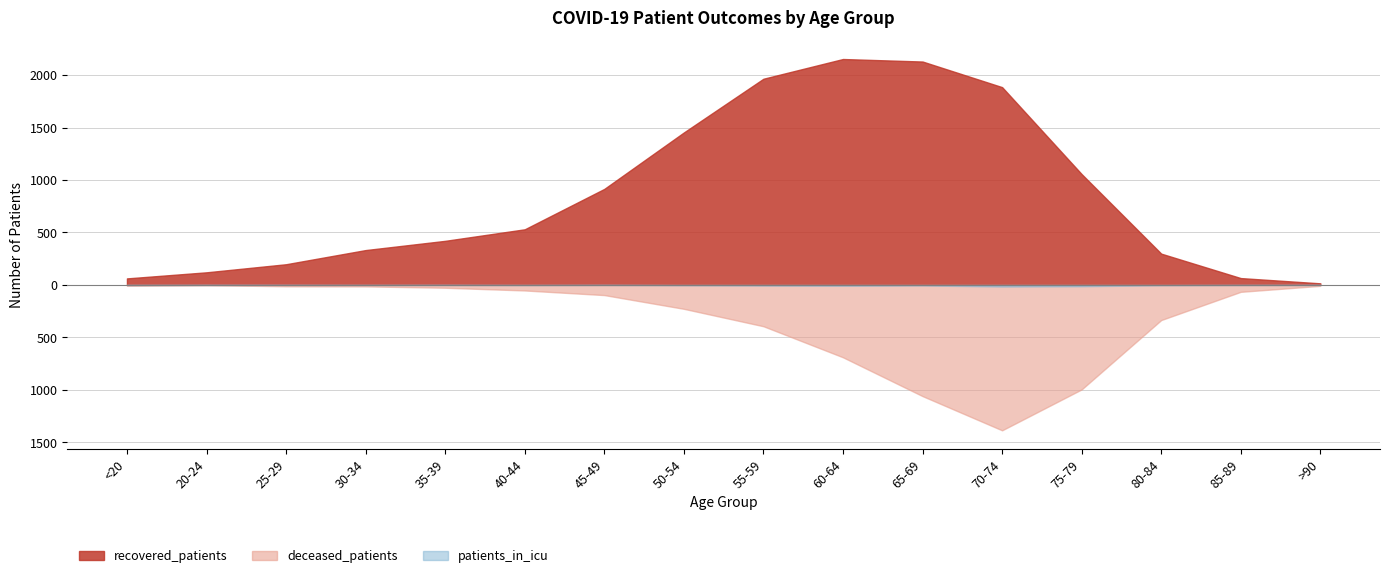

How many lines are shown in the chart?

3